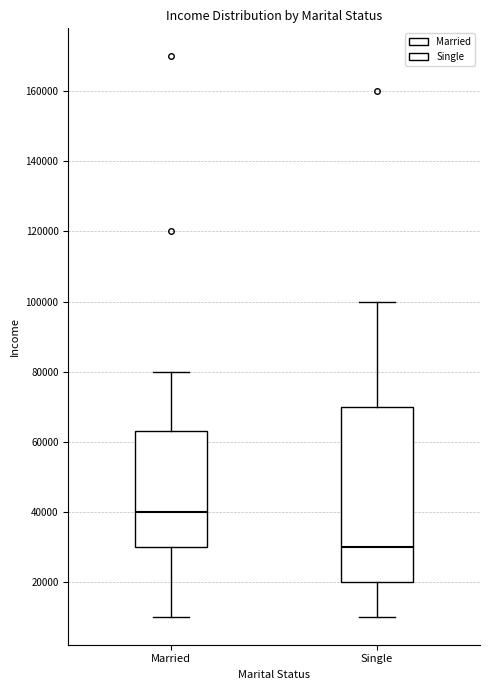

Comparing the boxes themselves (not the whiskers), which one is the tallest?

Single